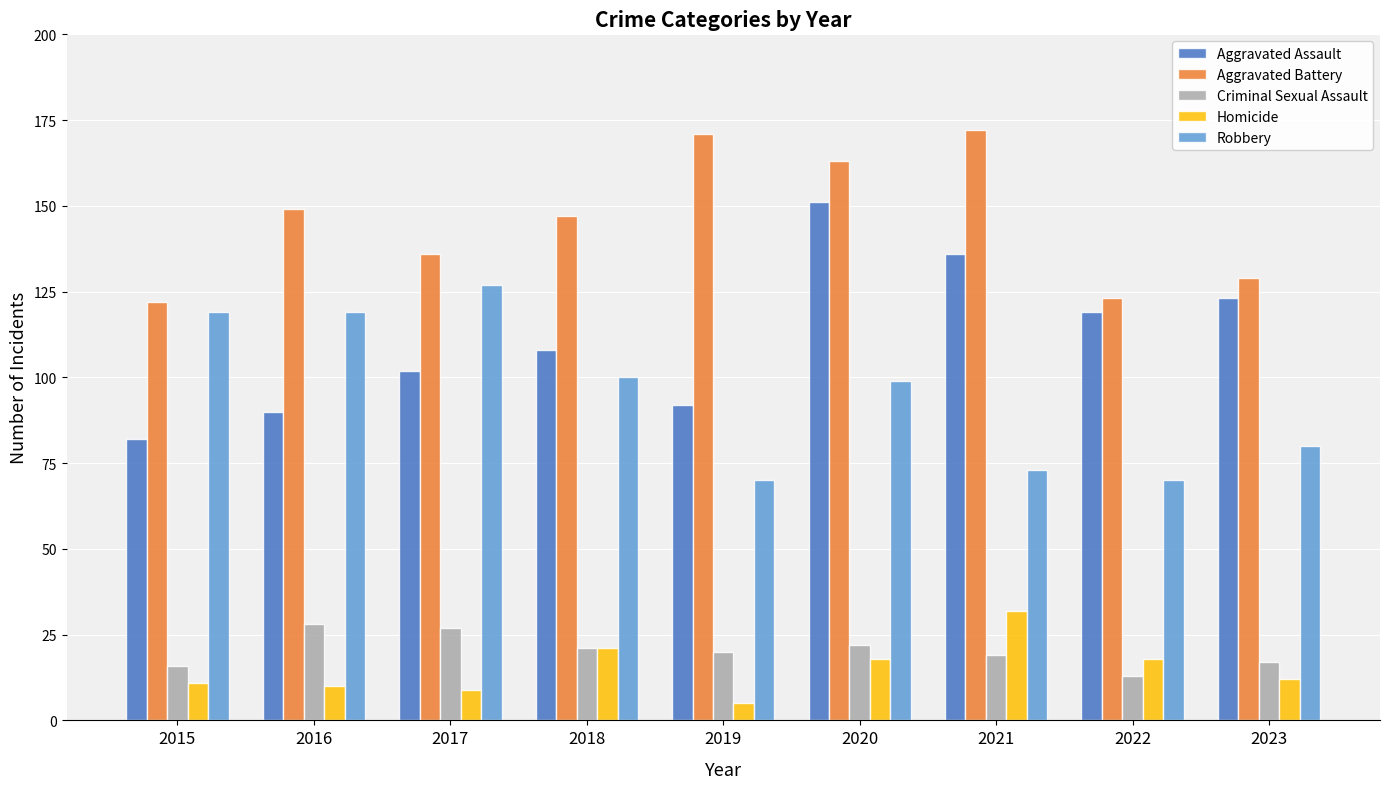

Rank the series by their maximum value, from lowest to highest.

Criminal Sexual Assault, Homicide, Robbery, Aggravated Assault, Aggravated Battery